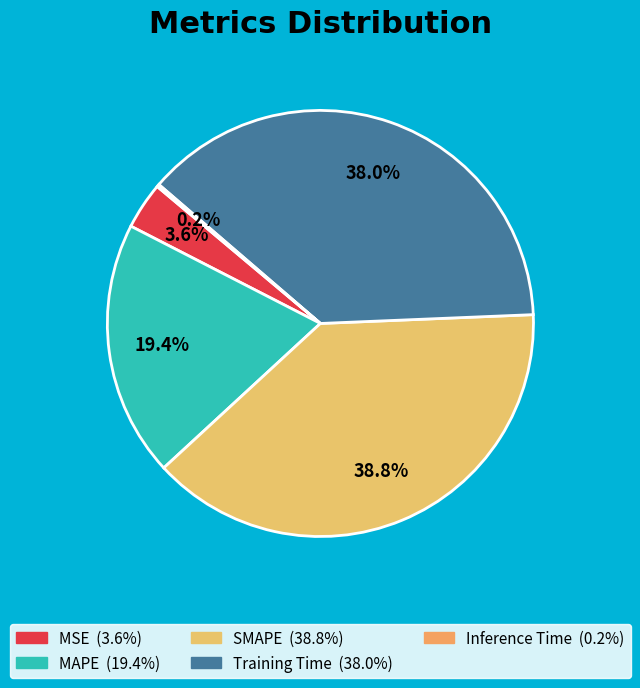

What percentage is the SMAPE slice, to the nearest percent?

39%